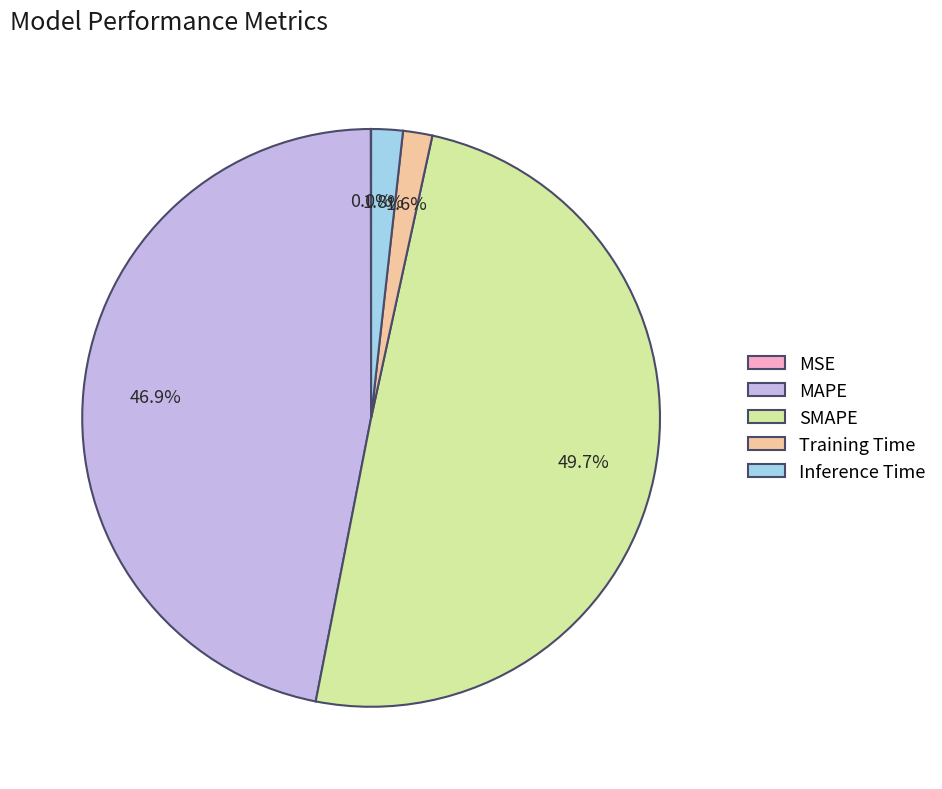

Is the sum of Inference Time and MAPE greater than half?

No